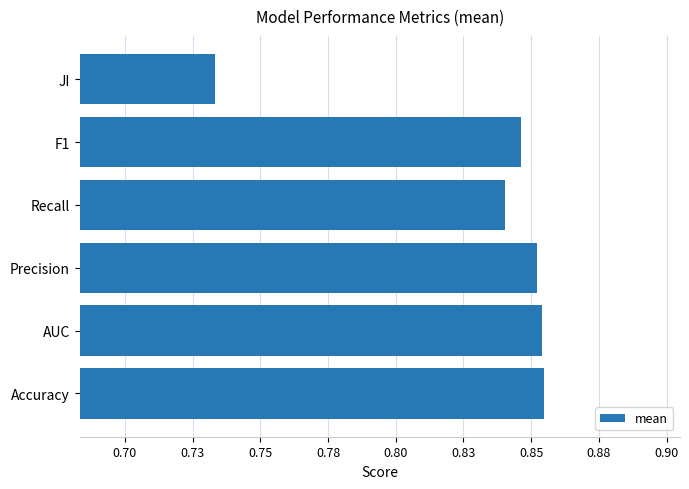

What is the difference between the maximum and minimum values?

0.1